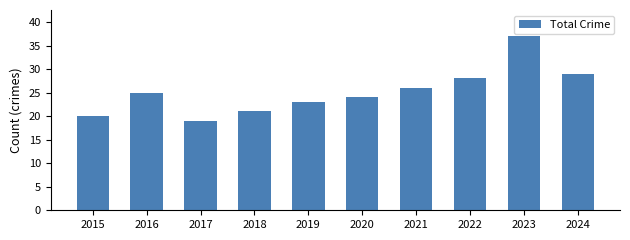

Reading right to left, transcribe all the data shown in this chart.

29	37	28	26	24	23	21	19	25	20